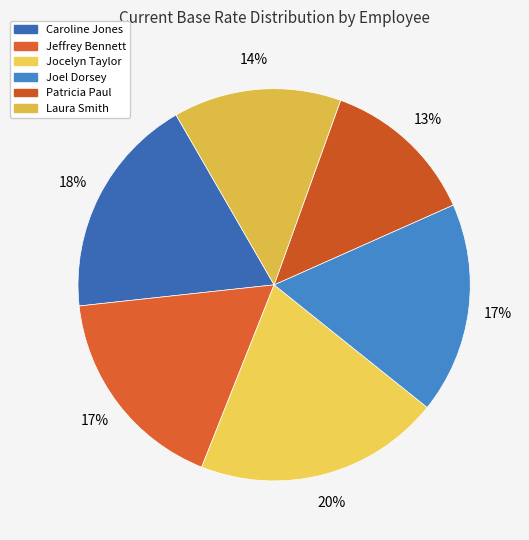

Which slice is the smallest?

Patricia Paul